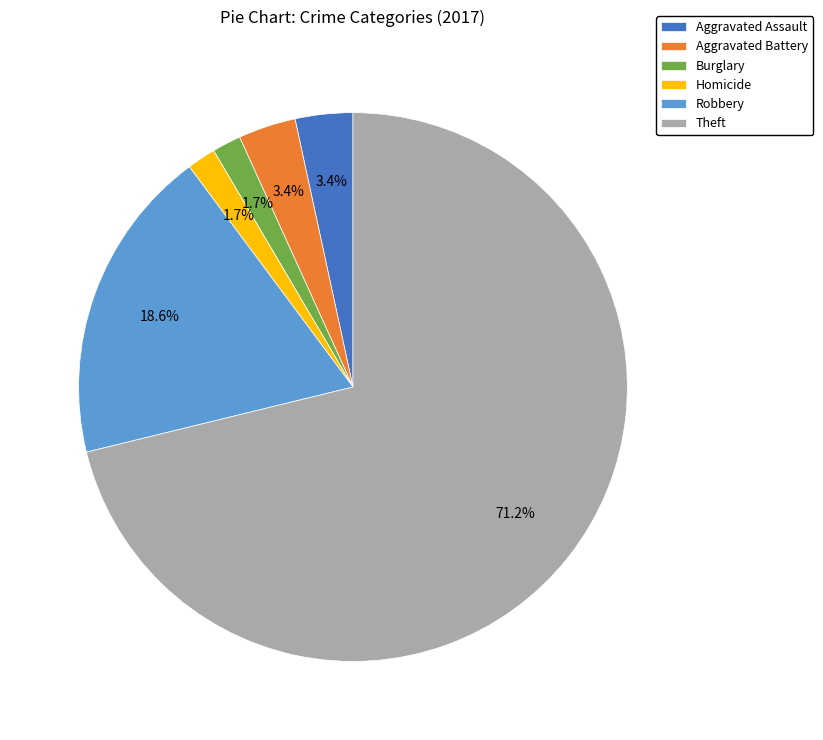

What portion of the pie excludes Aggravated Assault?

96.6%